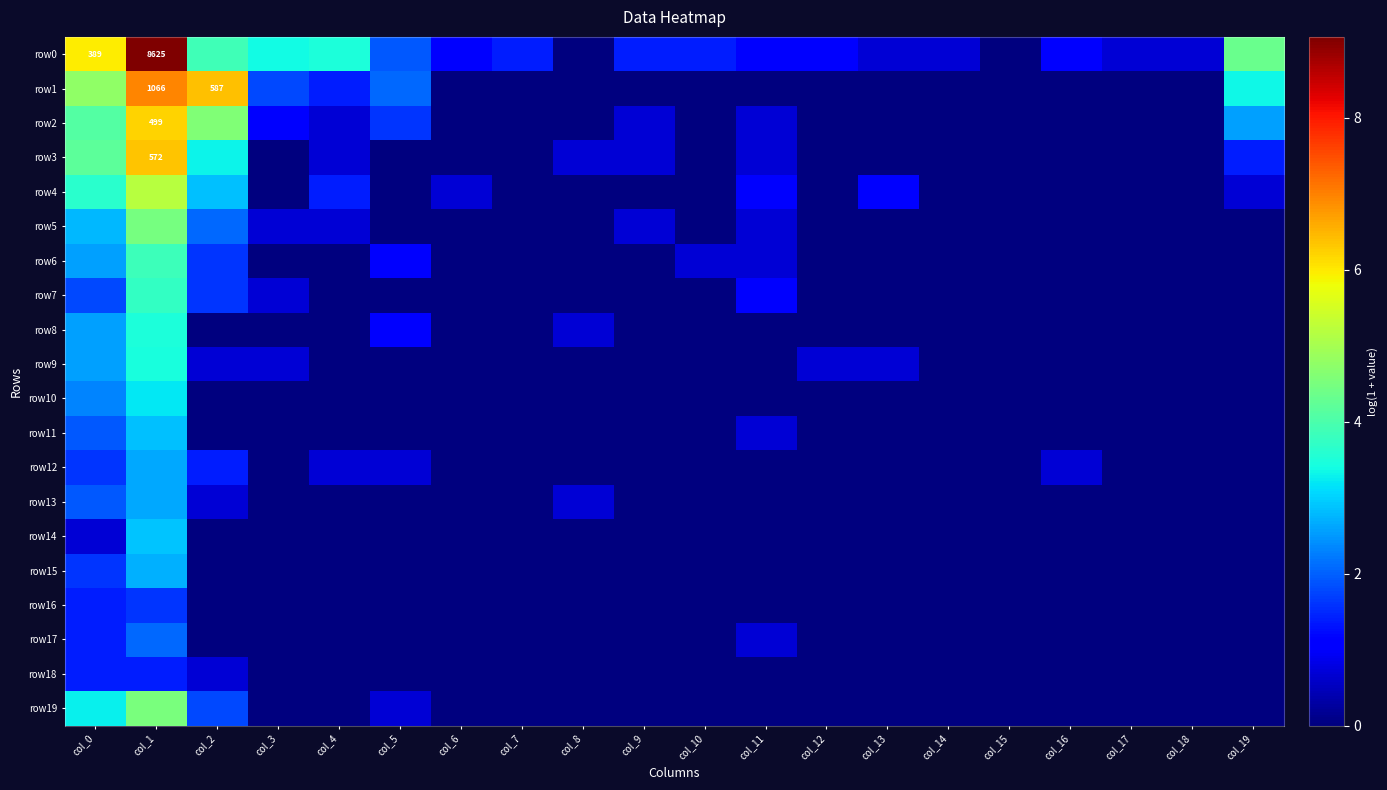

Which category has the highest value in the row3 series?

col_1